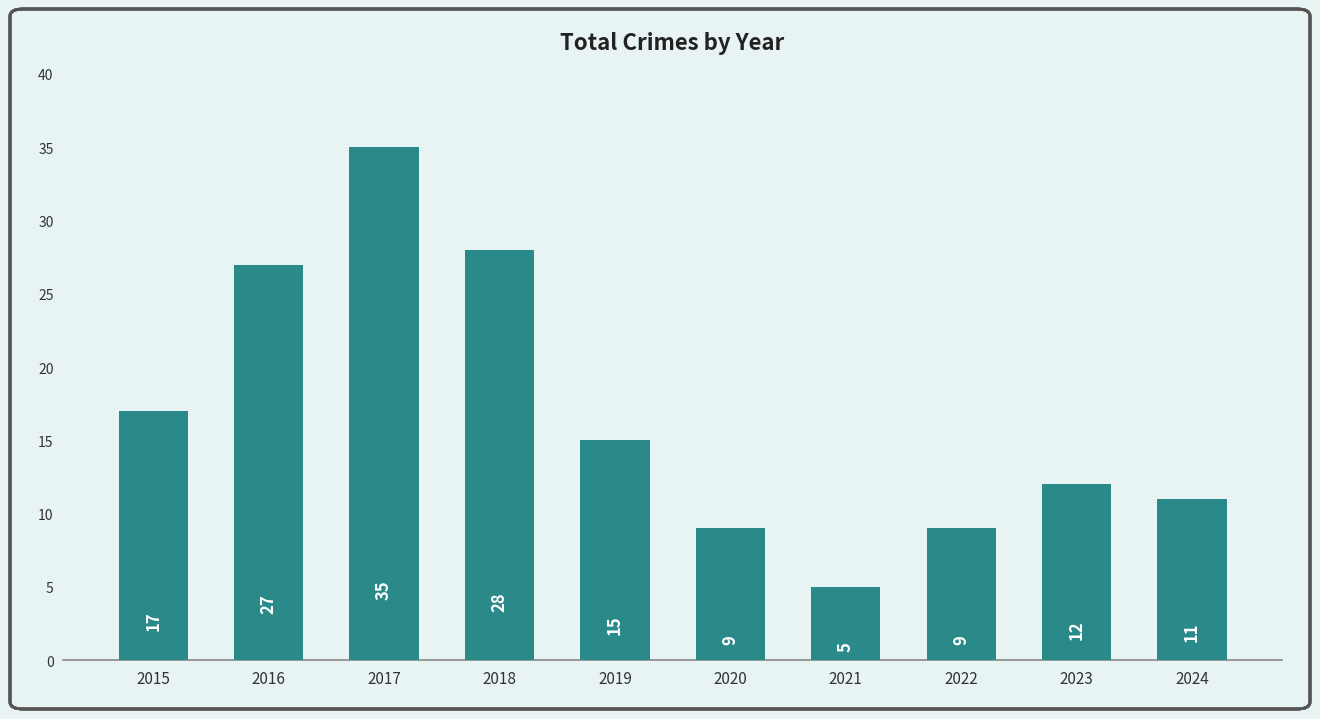

Count the number of data series in this chart.

1